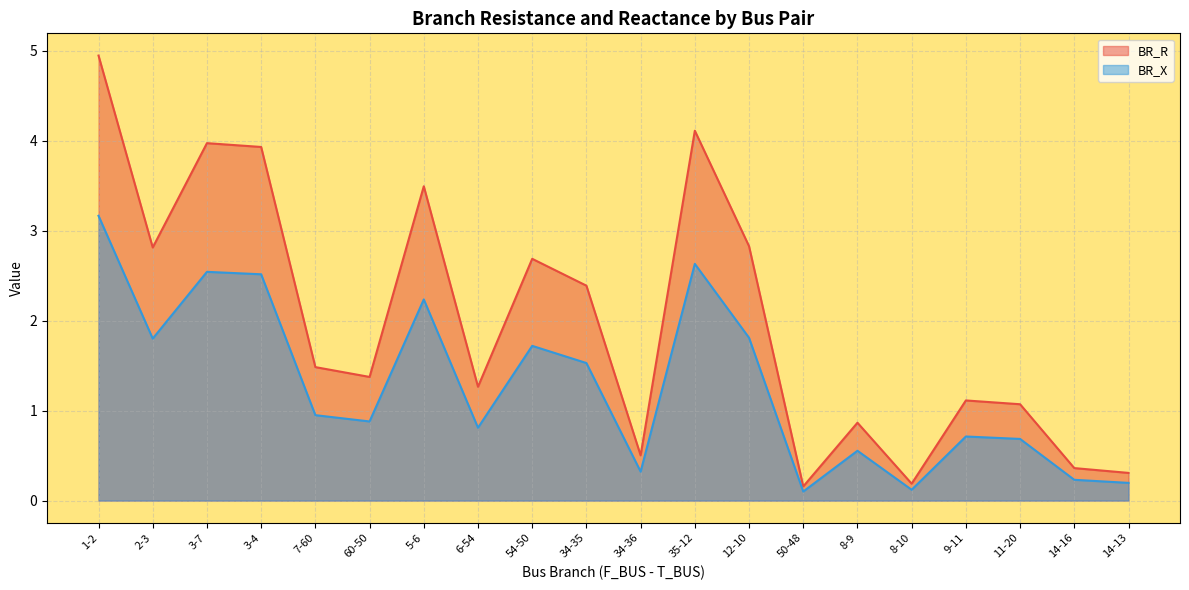

What is the value of the BR_R point at the 10th from the left?

2.4